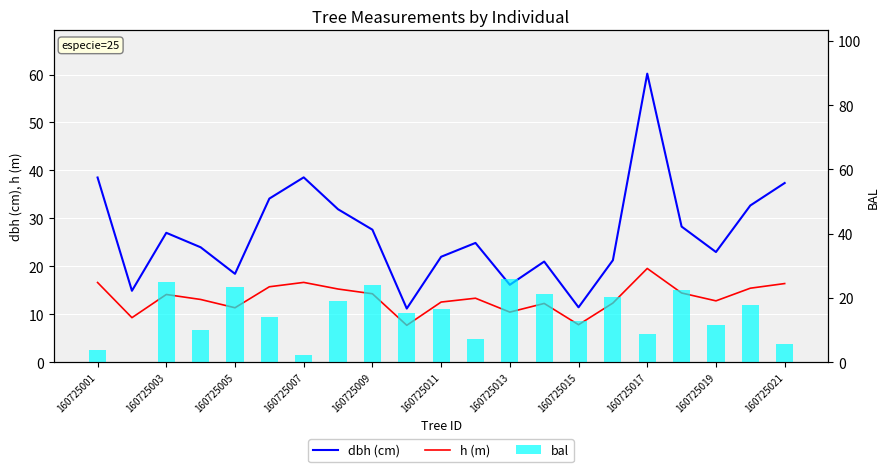

Reading left to right, list all the values displayed in this chart.

dbh (cm): 38.5	14.9	27.0	24.0	18.4	34.1	38.5	31.9	27.6	11.2	22.0	24.9	16.1	21.0	11.4	21.3	60.2	28.3	23.0	32.7	37.4
h (m): 16.6	9.3	14.1	13.1	11.3	15.7	16.6	15.2	14.3	7.7	12.5	13.3	10.4	12.2	7.8	12.3	19.5	14.4	12.8	15.4	16.4
bal: 3.9	0.0	25.0	10.1	23.3	14.1	2.2	19.1	24.1	15.4	16.7	7.1	25.8	21.3	12.8	20.2	8.6	22.4	11.5	17.9	5.5